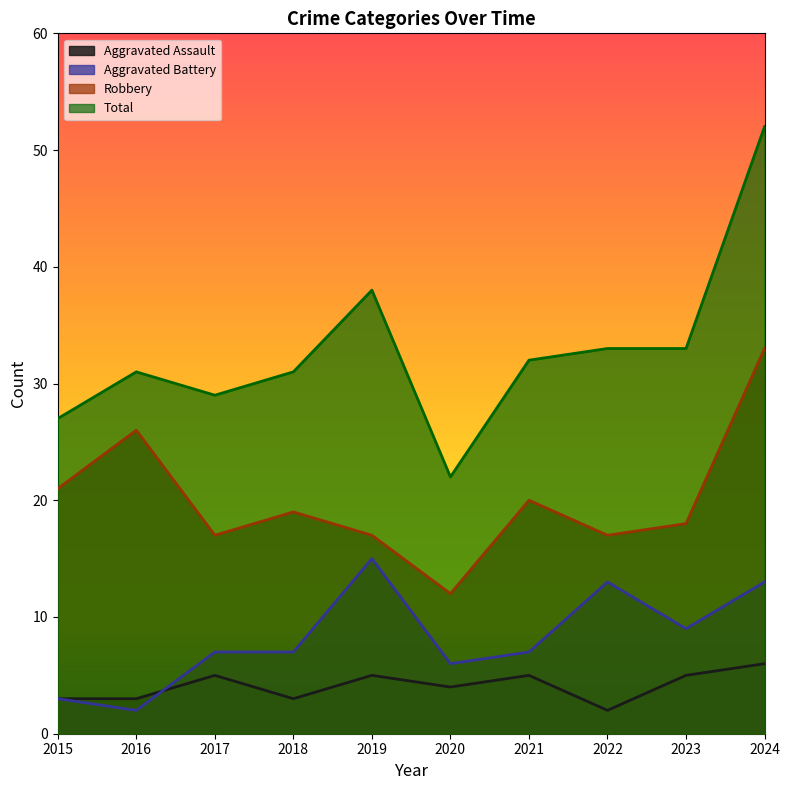

How many lines are shown in the chart?

4